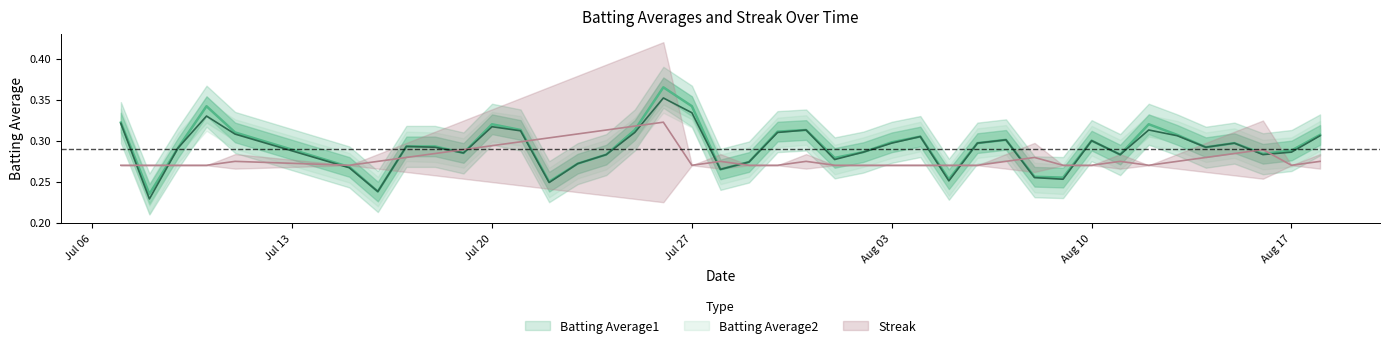

What is the label of the 22nd point from the left?

2010-07-31